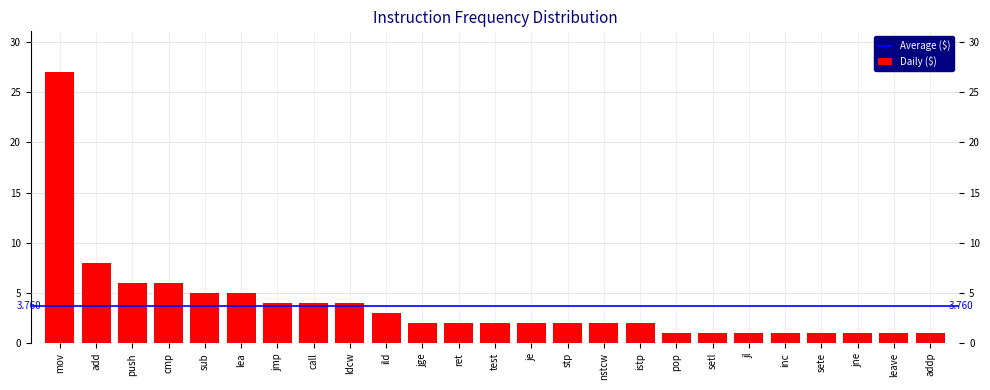

At which label is the value closest to 14?

add